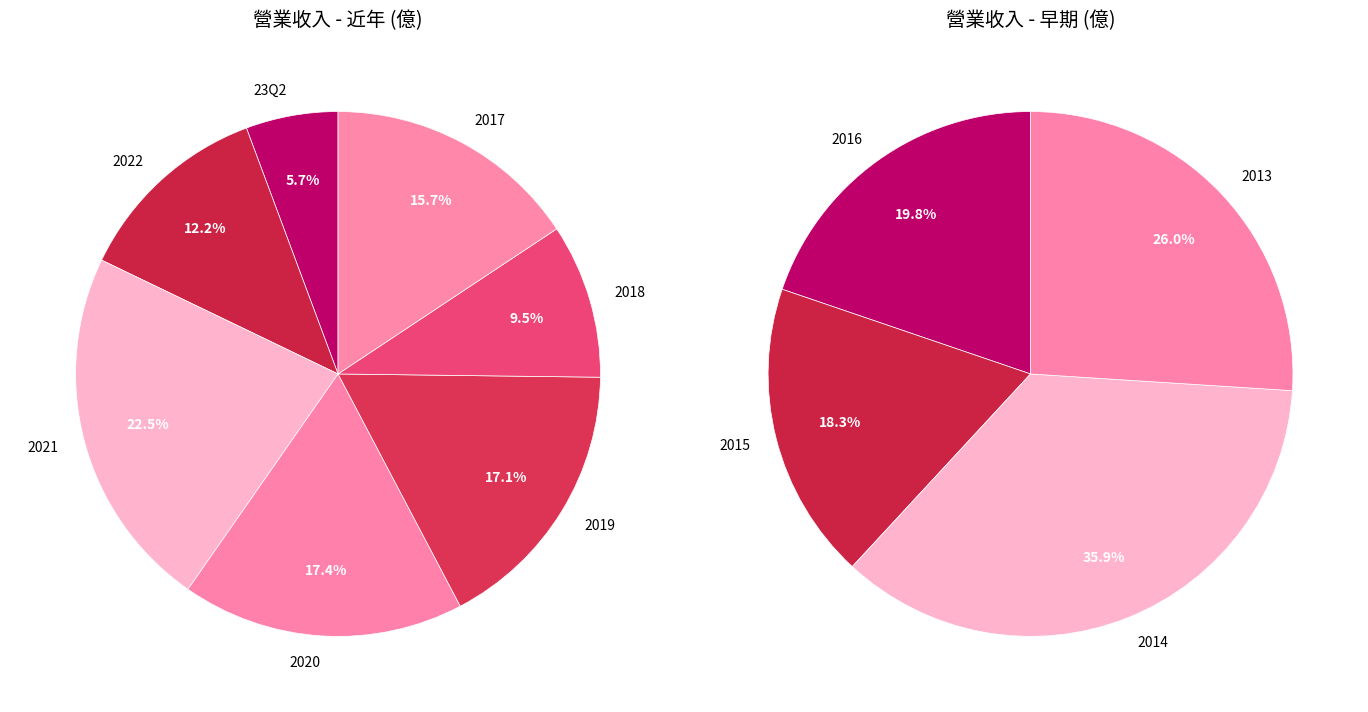

Is there a majority slice in this chart?

No